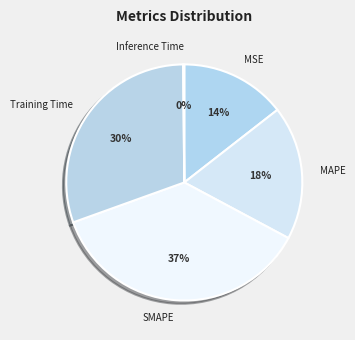

Which category has the biggest portion of the pie?

SMAPE